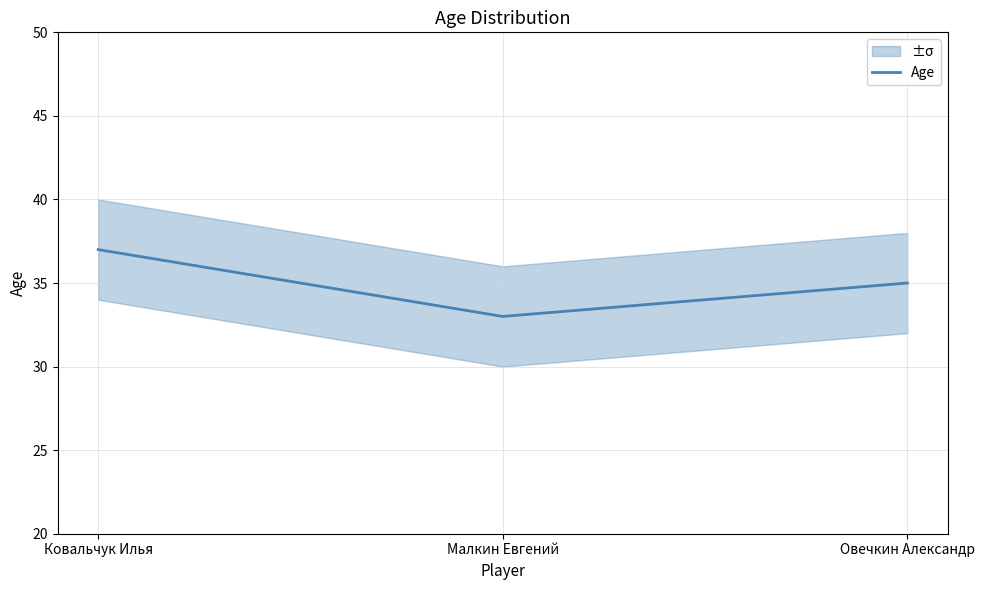

What is the value of the 2nd point from the left?

33